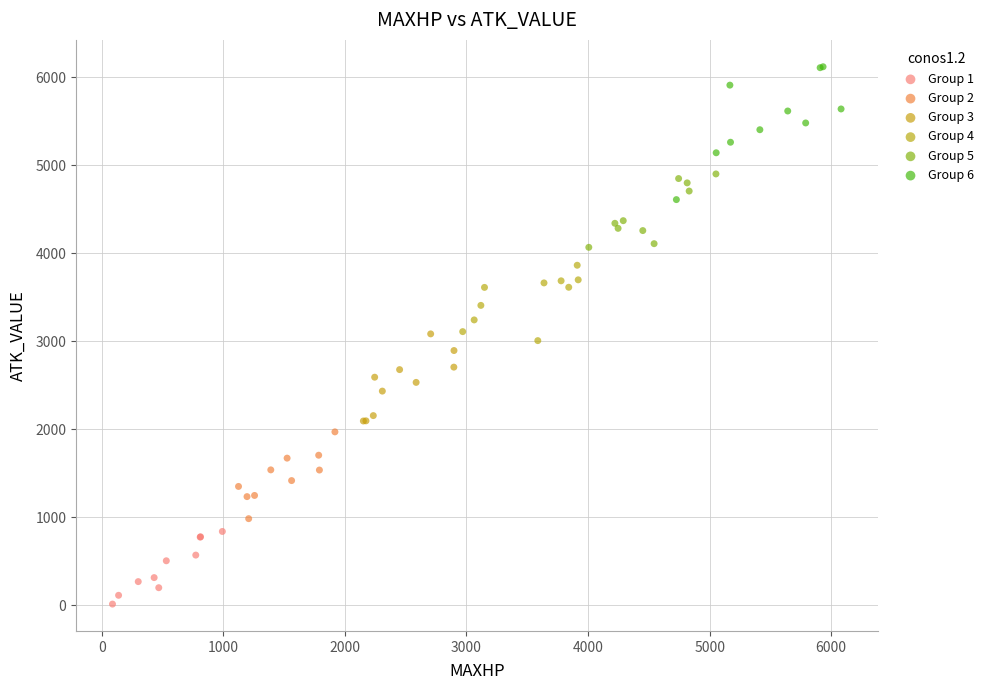

Which series has the largest Y range (max minus min)?

Group 6